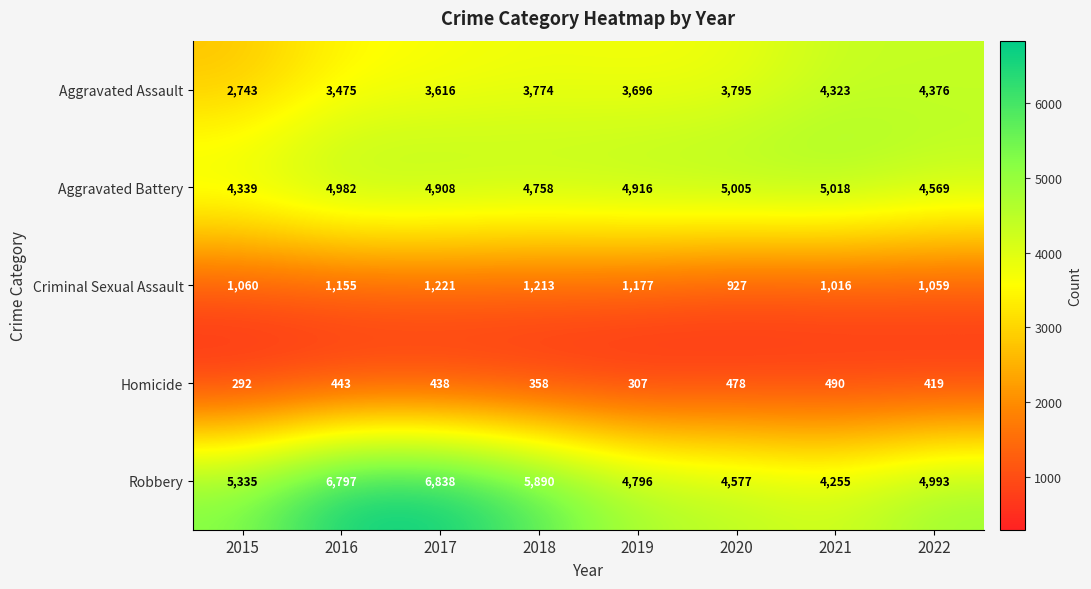

The Aggravated Assault series shows 5705 at 2021. True or false?

False